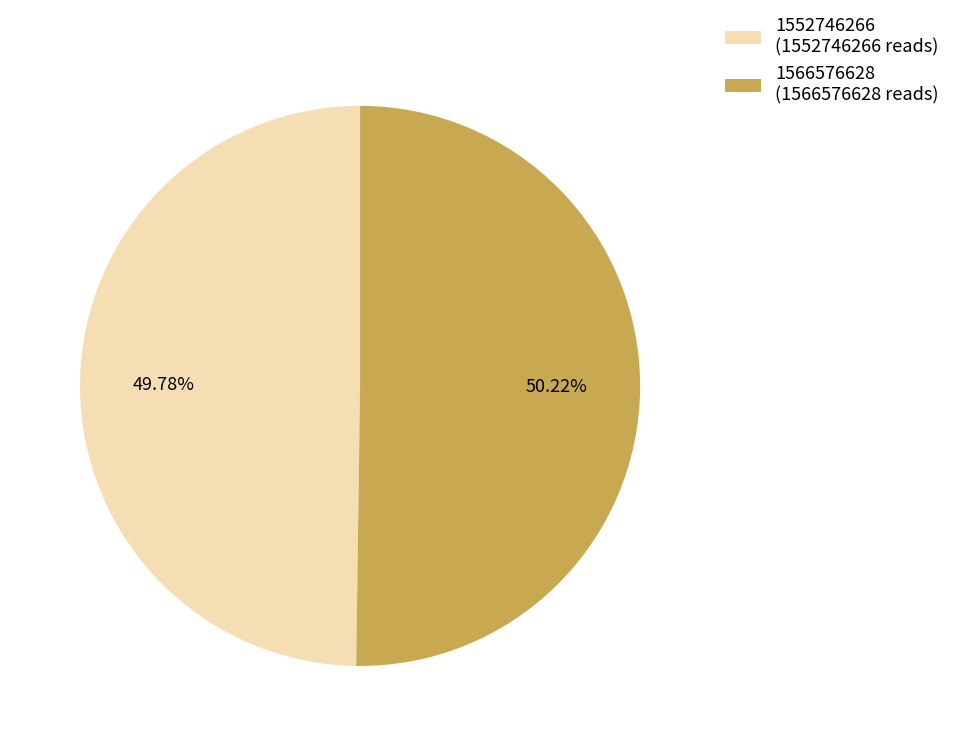

Is there a majority slice in this chart?

Yes